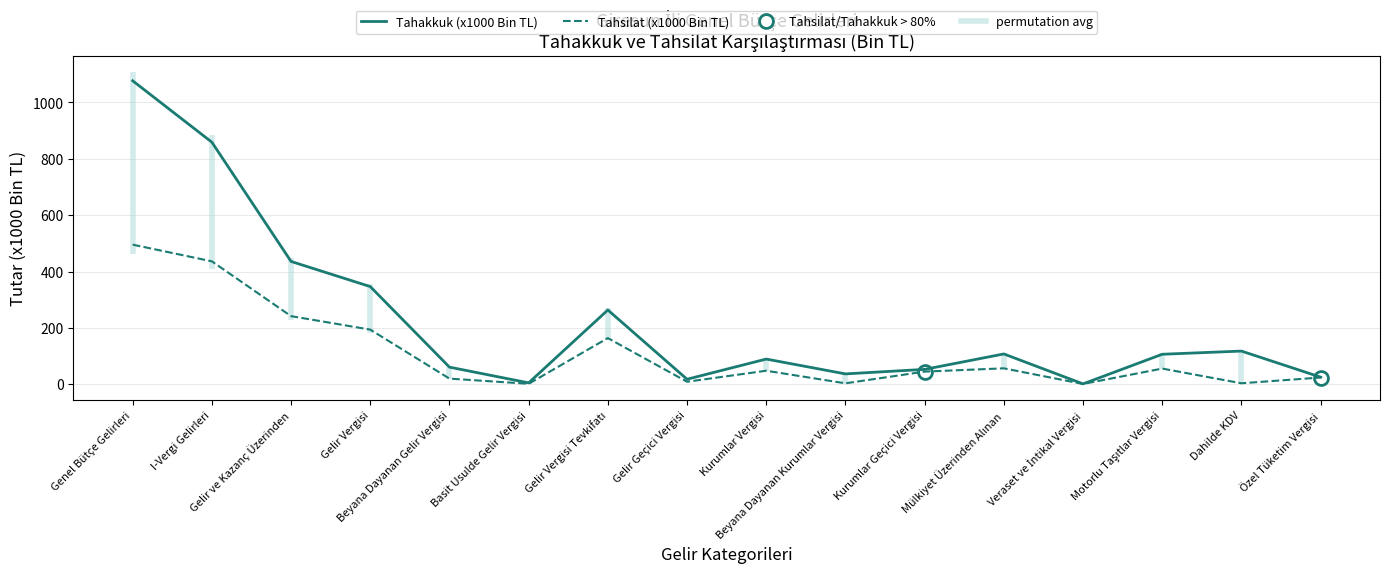

Rank the series by their maximum value, from lowest to highest.

Tahsilat (x1000 Bin TL), Tahakkuk (x1000 Bin TL)